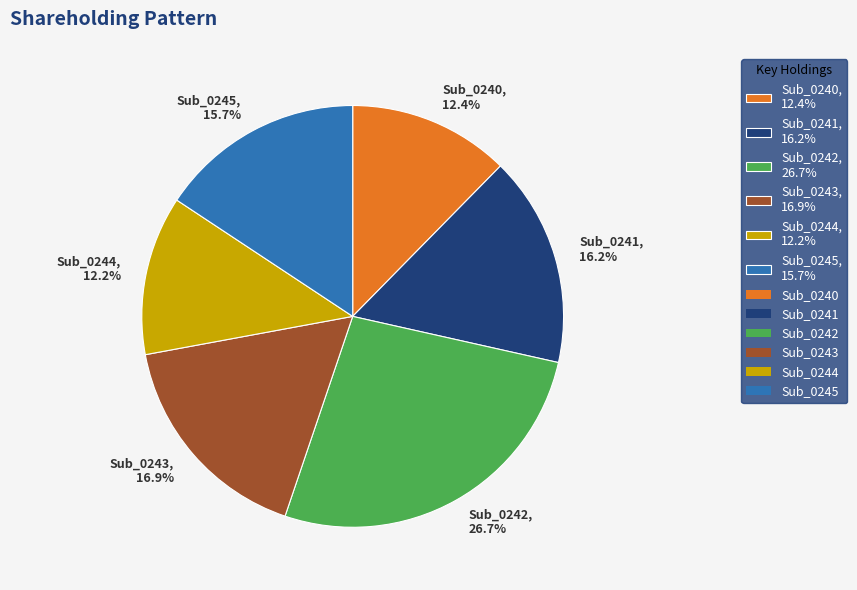

To the nearest percent, what portion does Sub_0245 represent?

16%